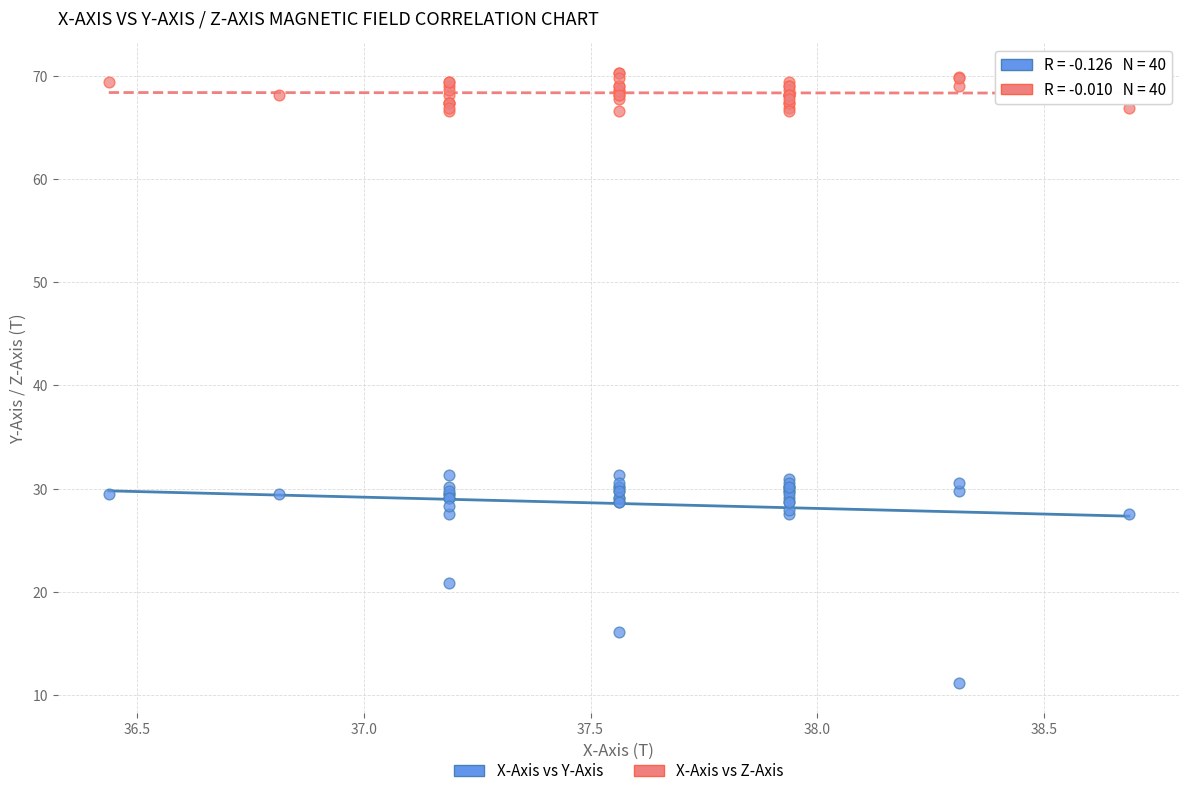

Which series contains the highest Y value?

X-Axis vs Z-Axis